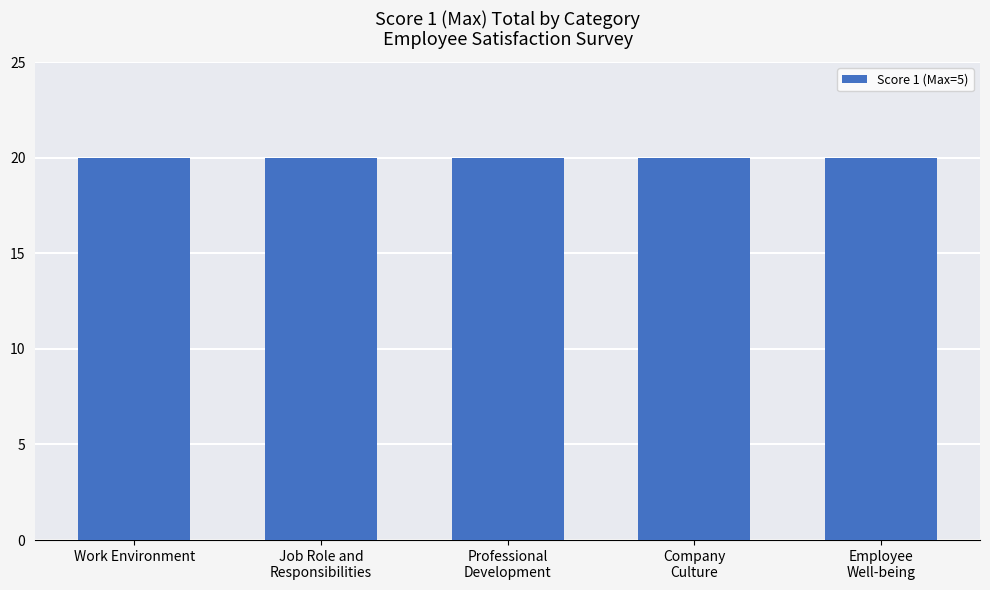

How many groups of bars are there?

5